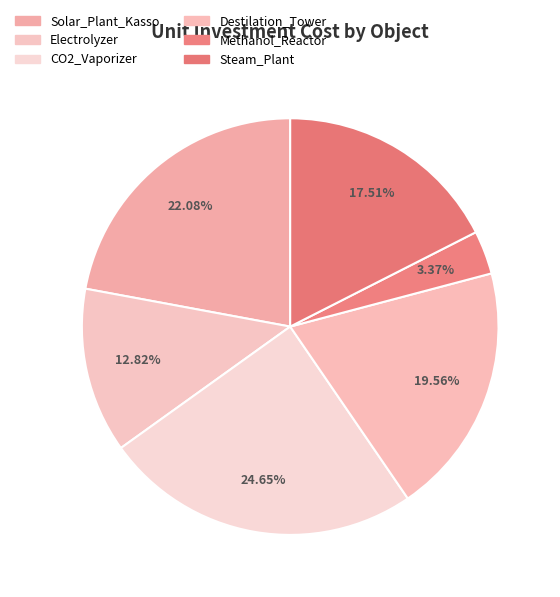

How many segments does this pie chart have?

6